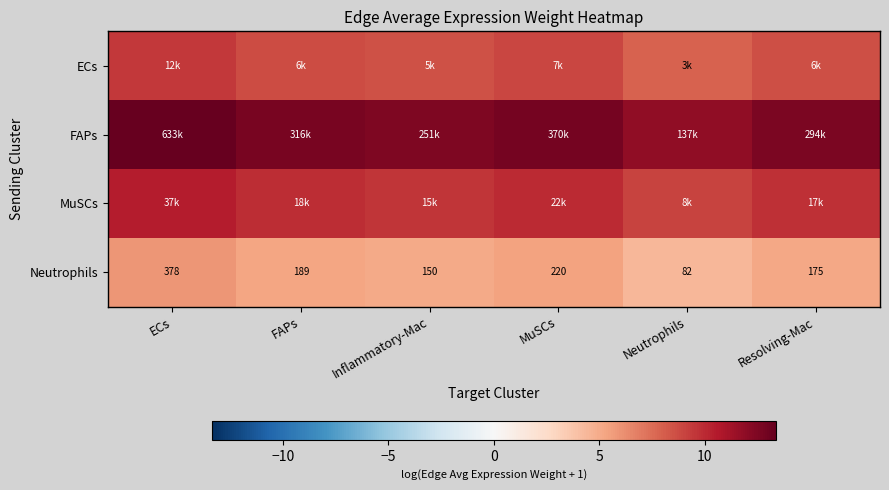

Rank the categories by Neutrophils value from highest to lowest.

ECs, MuSCs, FAPs, Resolving-Mac, Inflammatory-Mac, Neutrophils